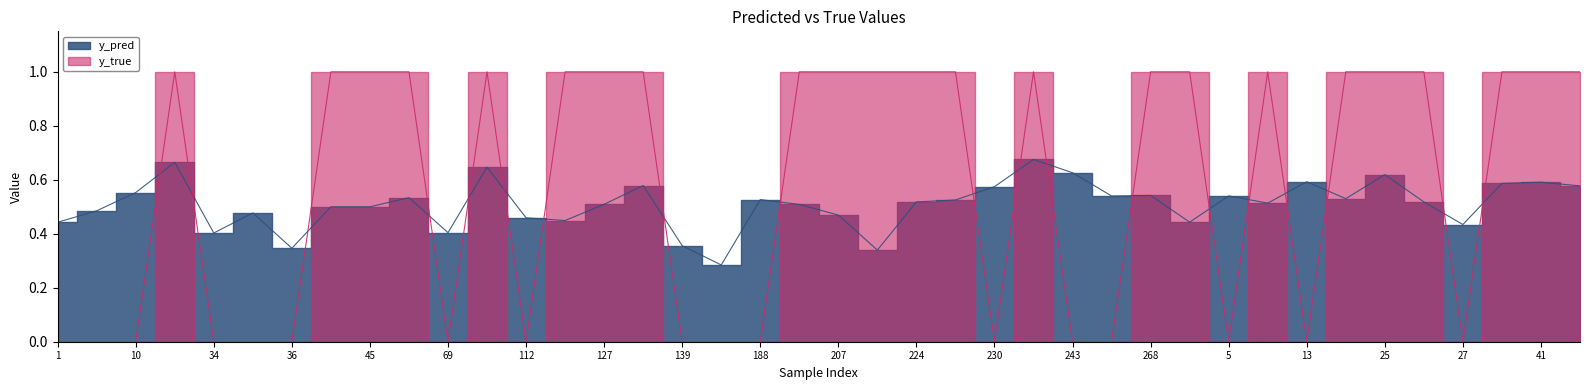

What is the total value across all series at 239?

1.7